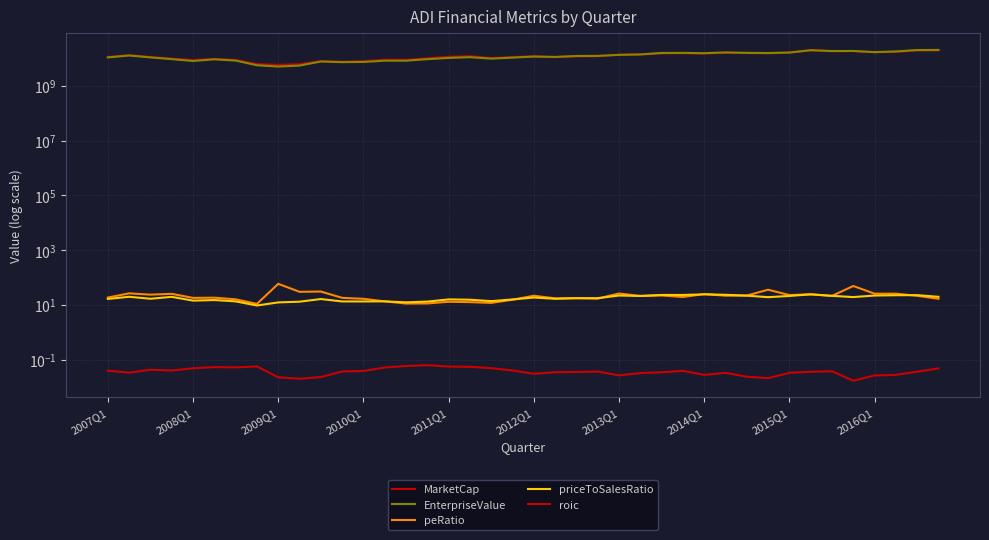

True or false: roic and MarketCap intersect in this chart.

False